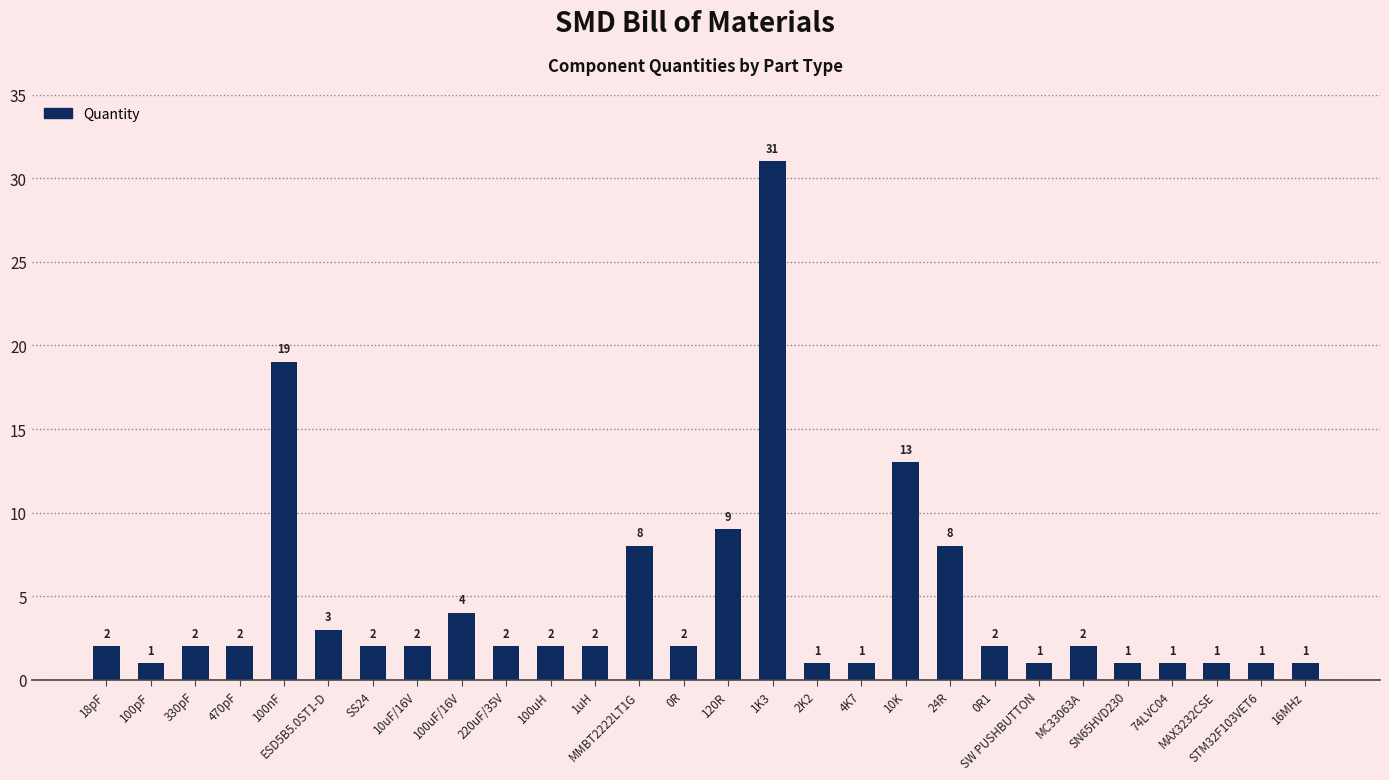

What is the ratio of the value at MMBT2222LT1G to the value at 100pF?

8.0